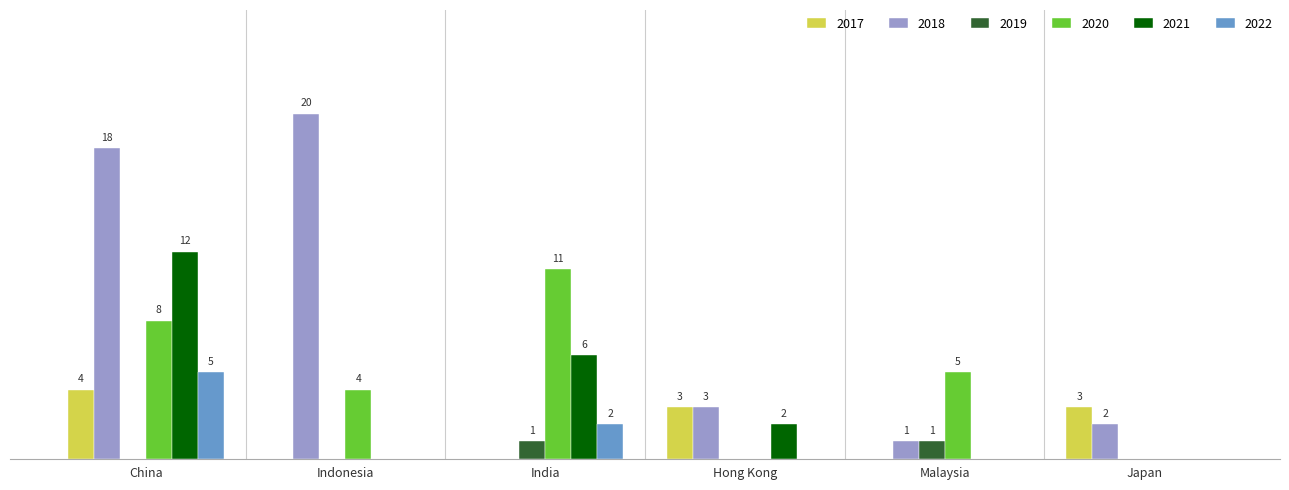

At which category is the sum across all series the highest?

China